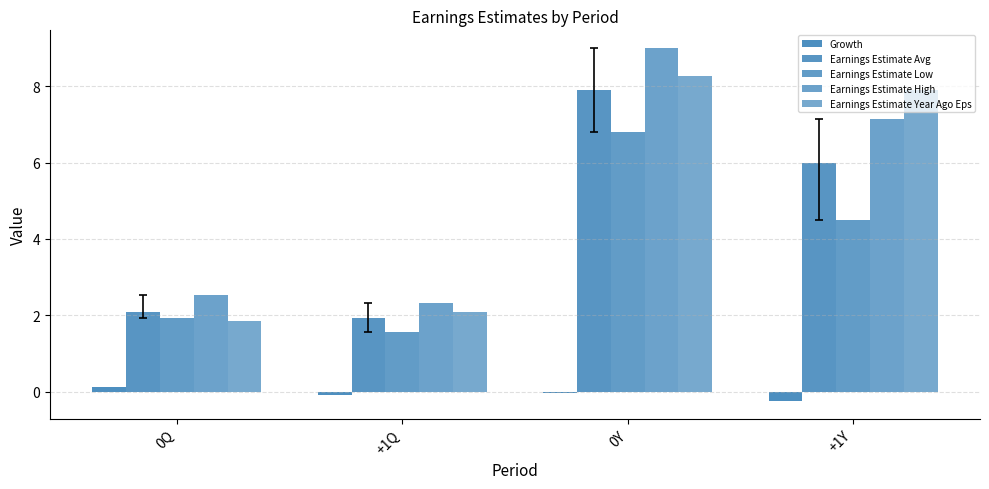

How many values in the Earnings Estimate Year Ago Eps series exceed 7?

2